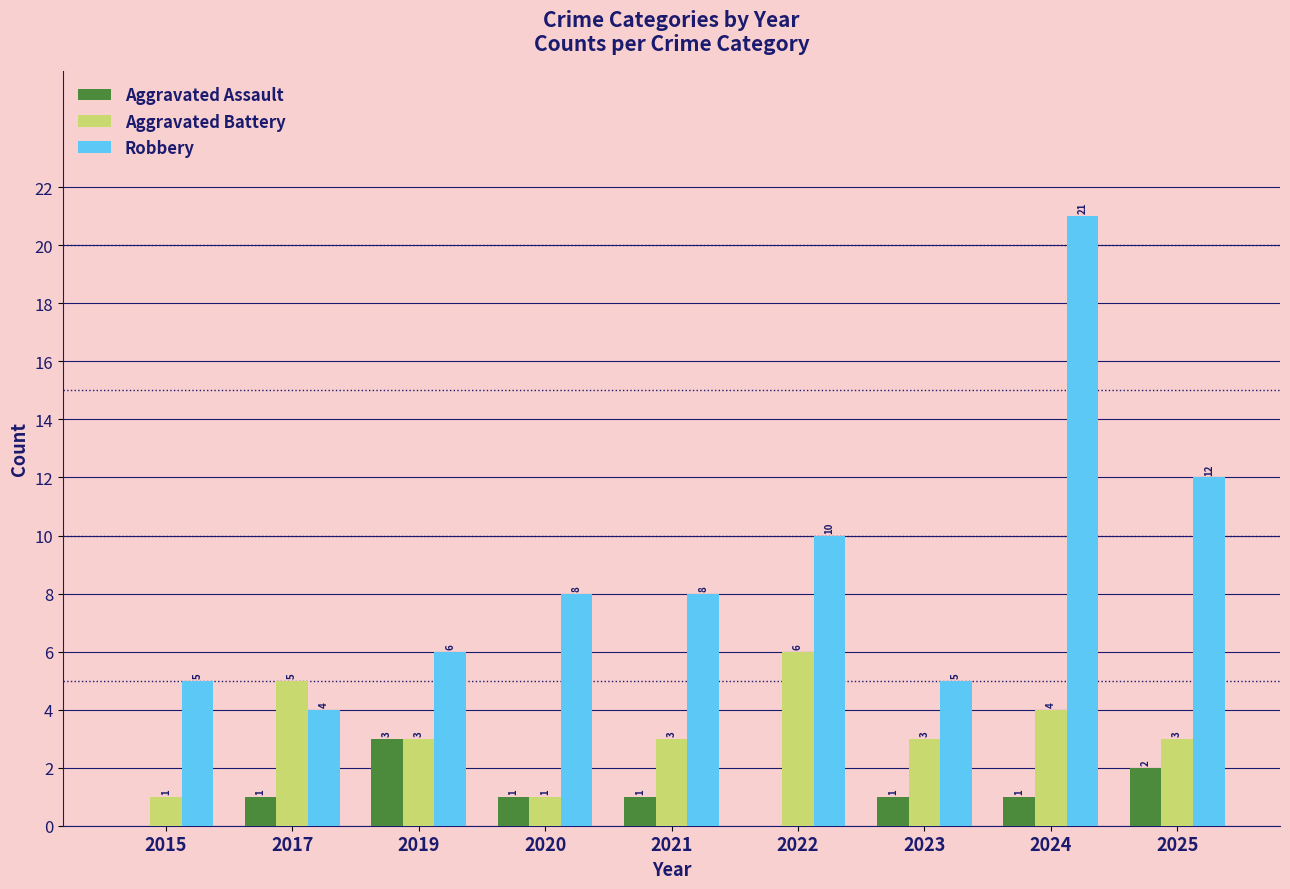

Which series changed the most between 2015 and 2025?

Robbery